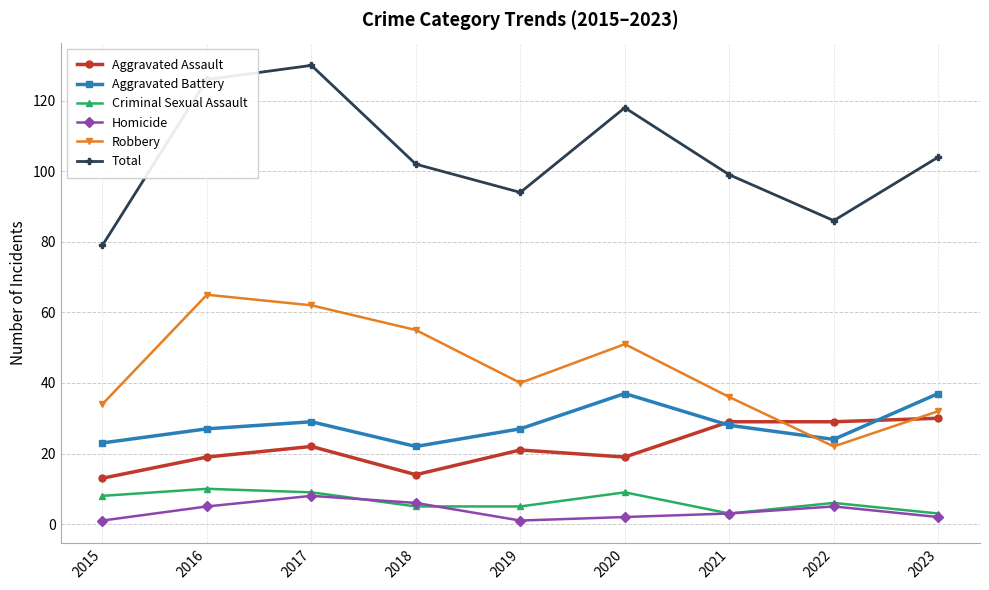

Count the Criminal Sexual Assault values in the range 5 to 9.

6